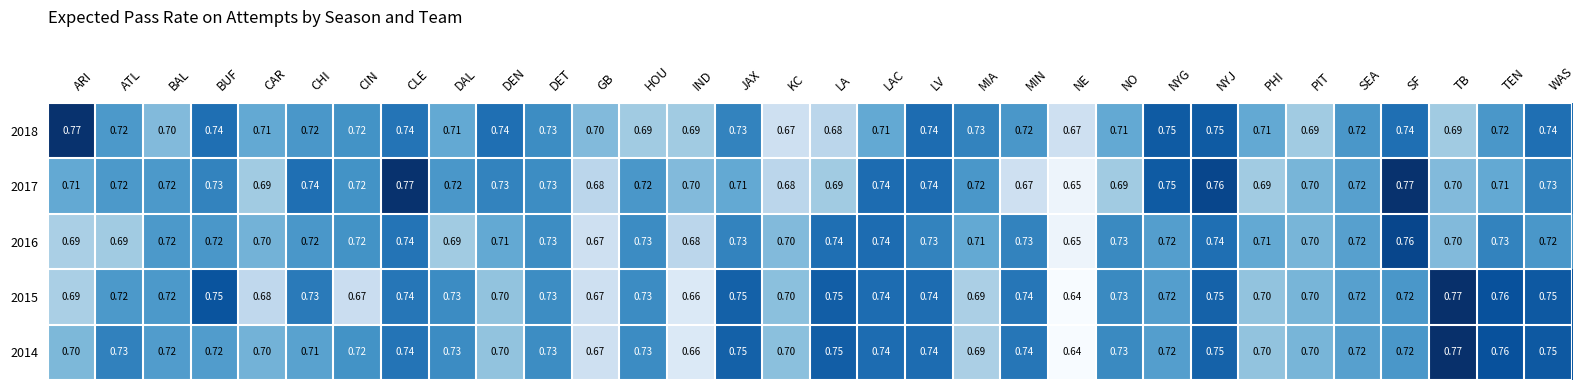

Which category has the lowest value across all series?

NE